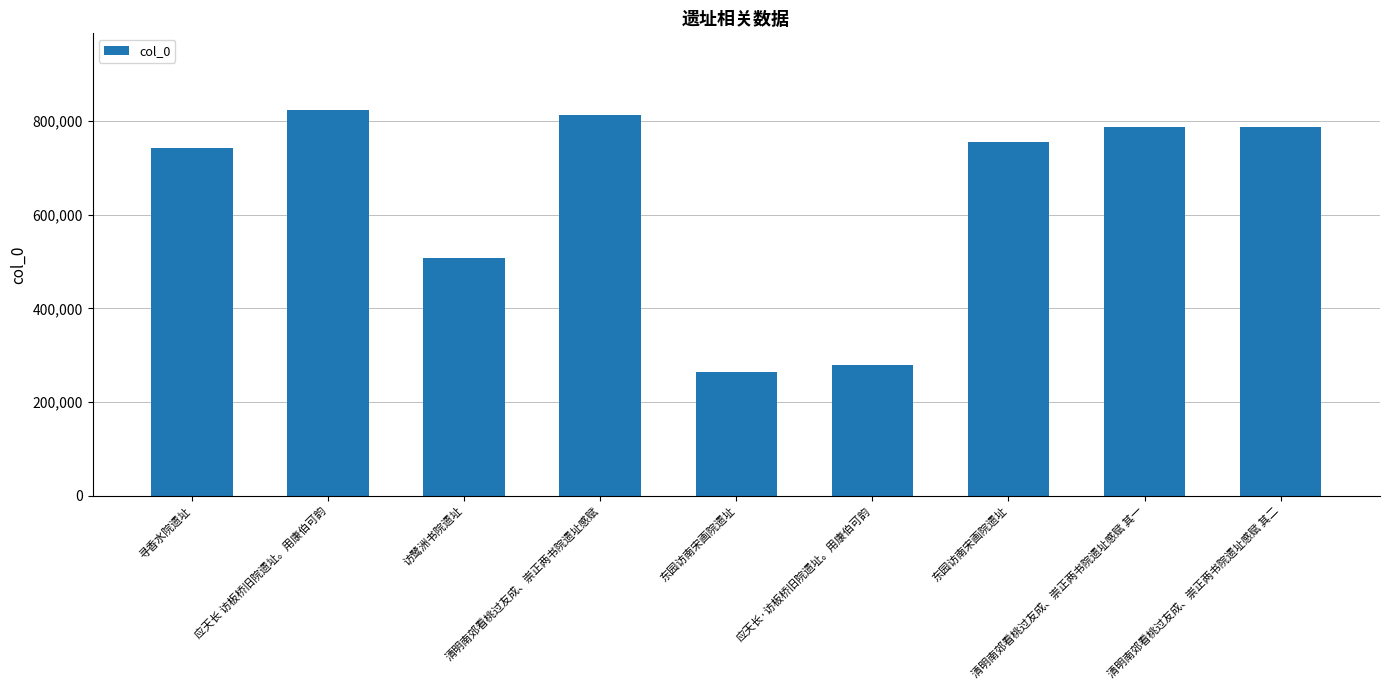

Which category has the lowest value across all series?

东园访南宋画院遗址